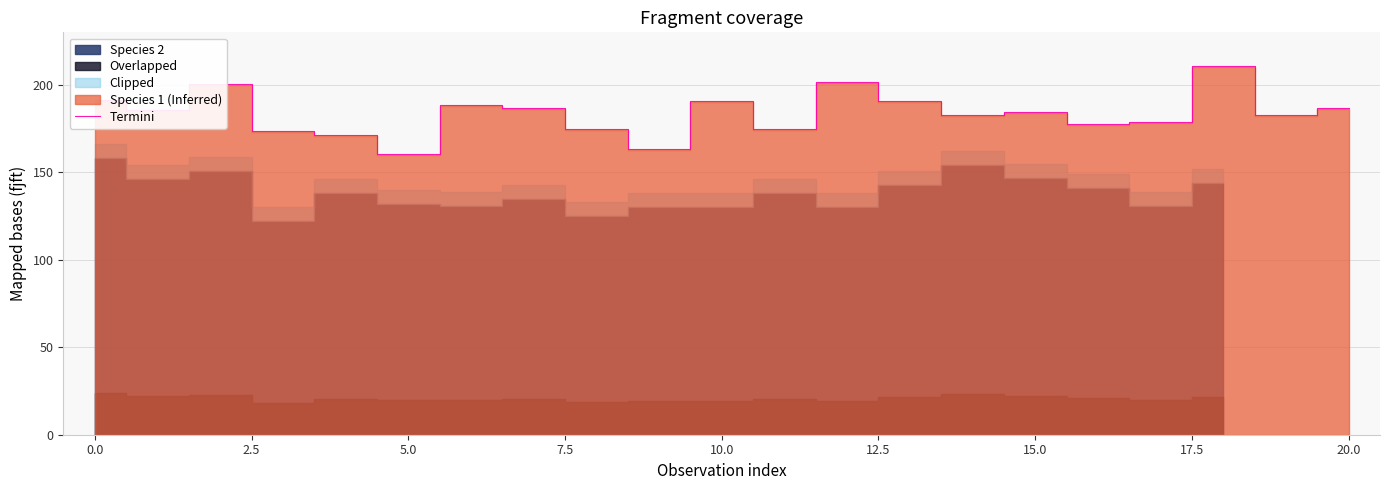

How many interior local valleys (lower than both neighbors) does the data have?

7